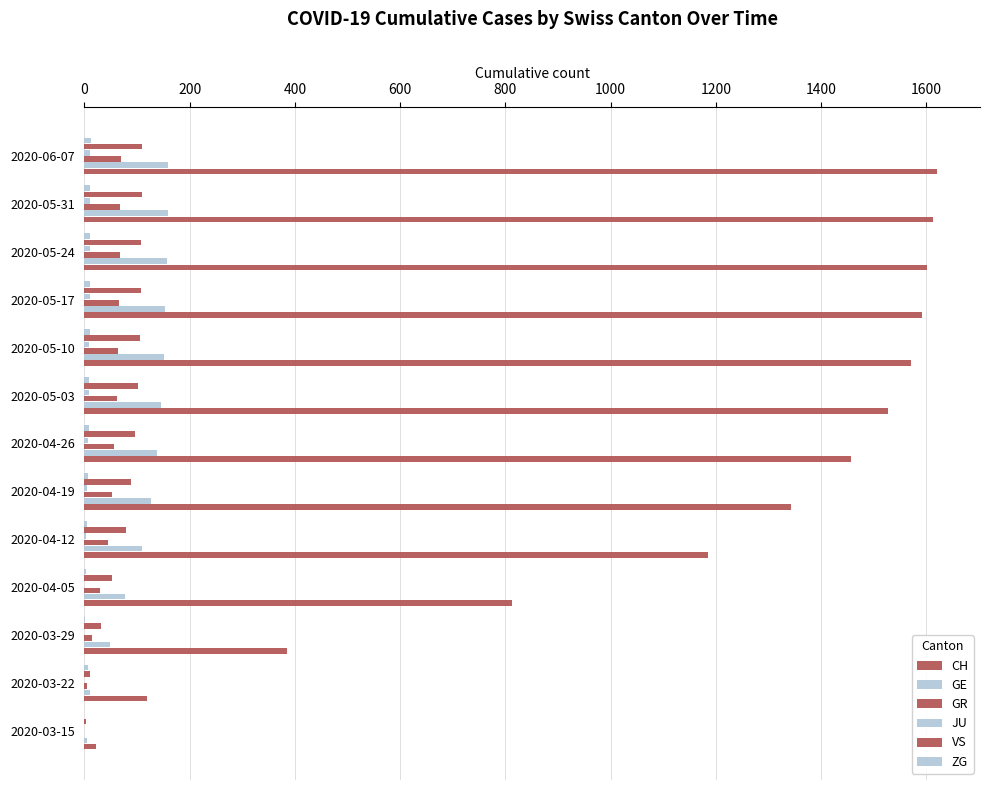

Count the number of data series in this chart.

6